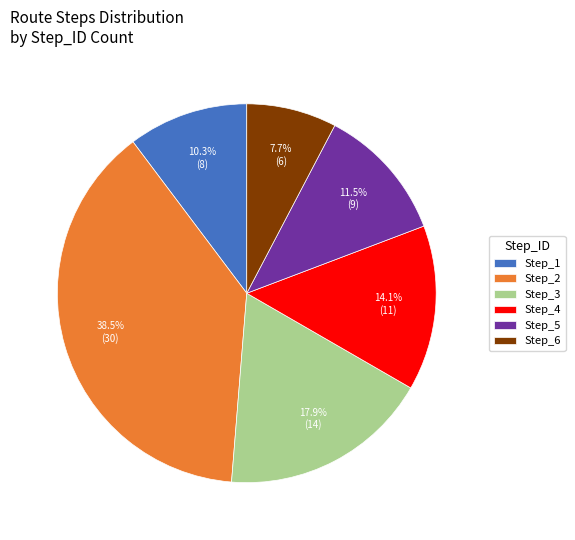

What is the largest slice in the pie chart?

Step_2